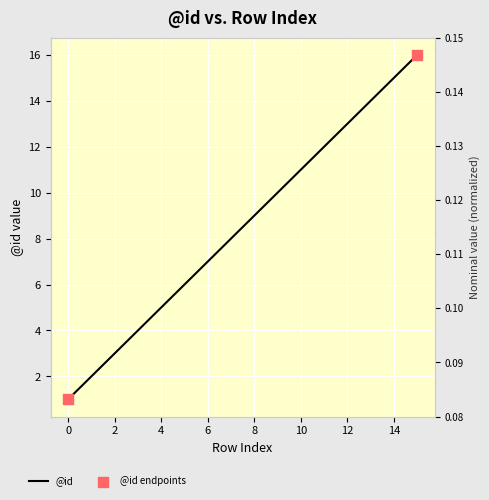

What is the ratio of the value at 15 to the value at 12?

1.2